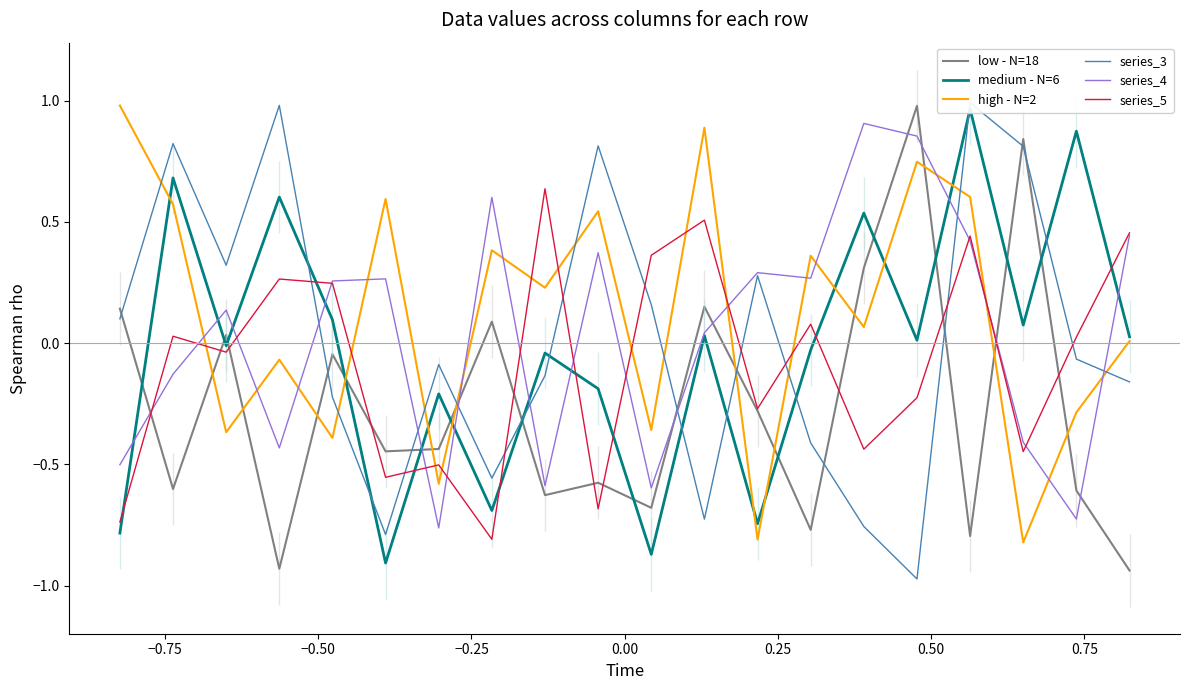

How many interior local peaks does the high - N=2 series have?

7